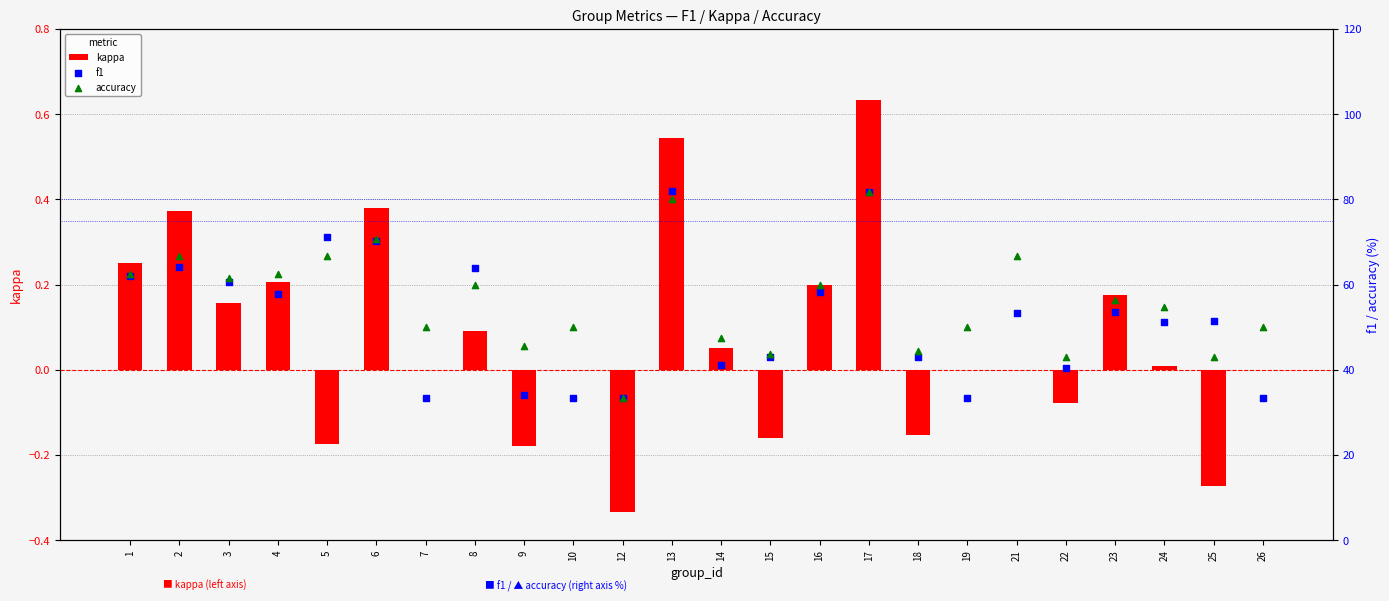

Which series has the largest total across all categories?

accuracy